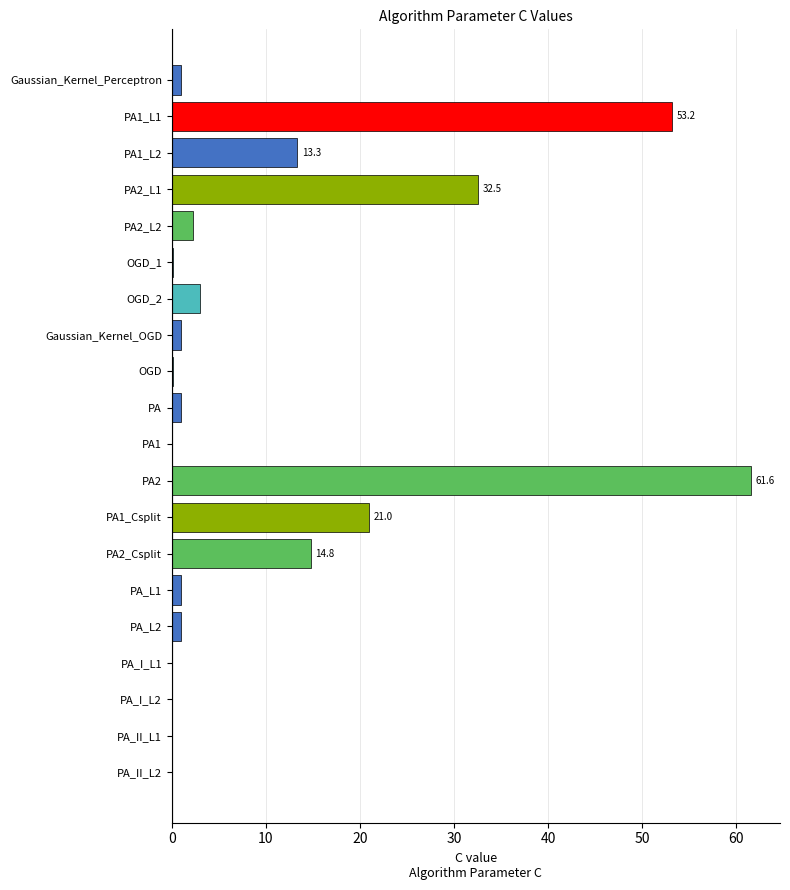

The value at PA2_Csplit is 25.2. True or false?

False